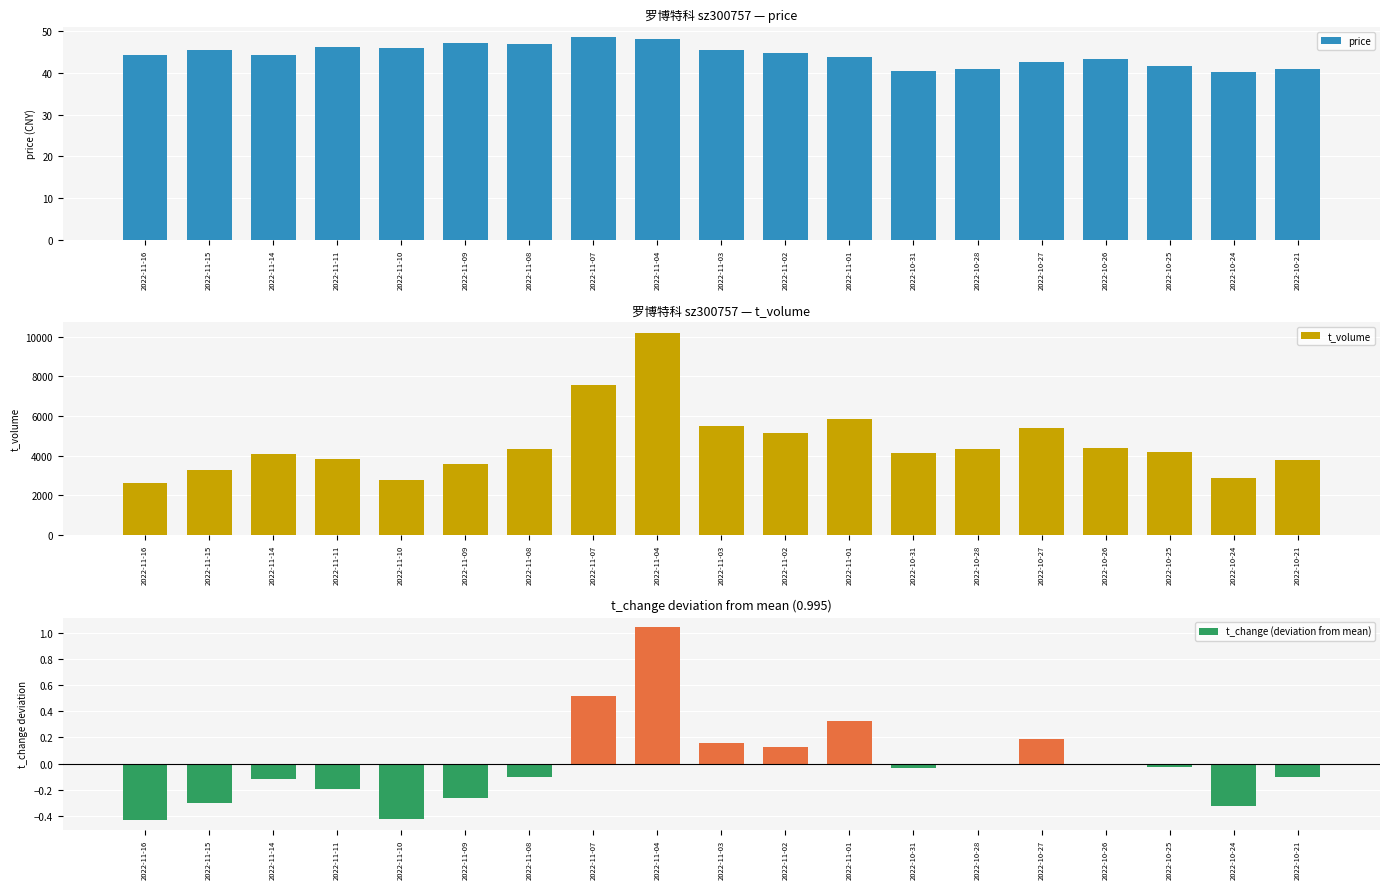

What is the difference between the highest and lowest values at 2022-10-26?

4375.0